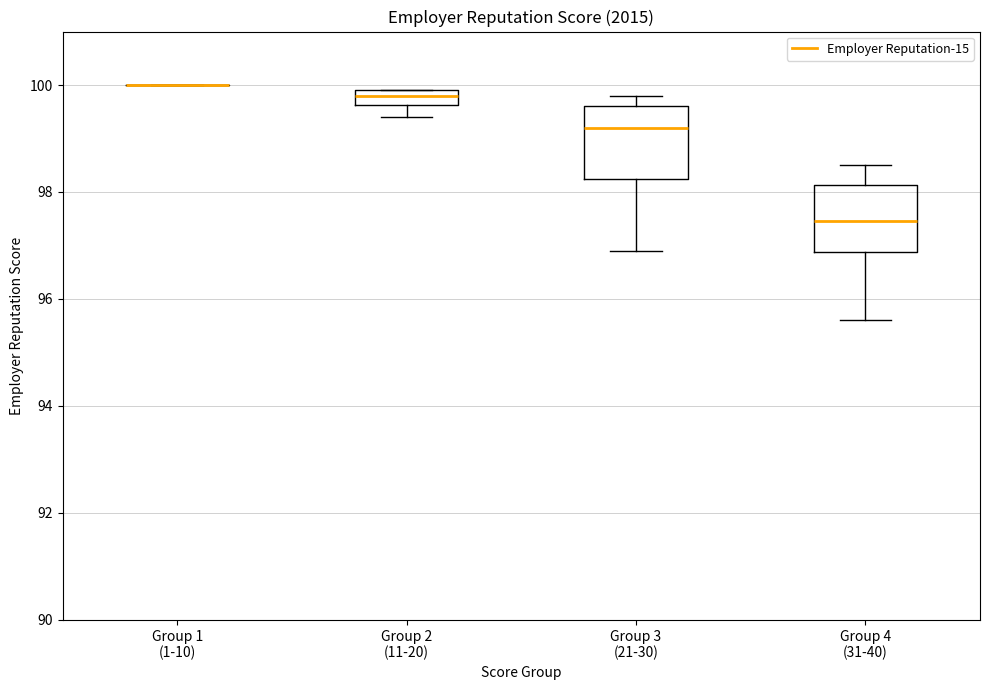

Where is the upper edge of the box for Group 4 (31-40) on the y-axis? The values are not printed on the chart, so give them approximately, as read against the axis.

98.2